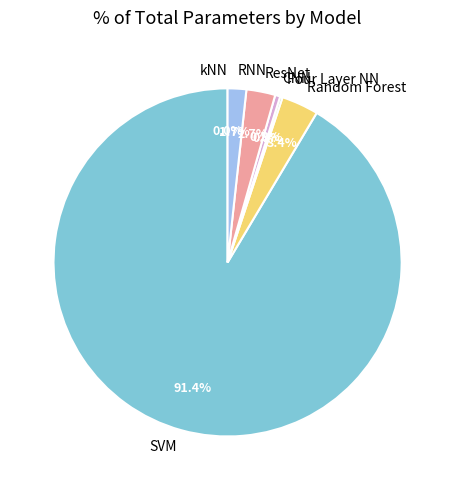

What portion of the pie excludes Random Forest?

96.6%